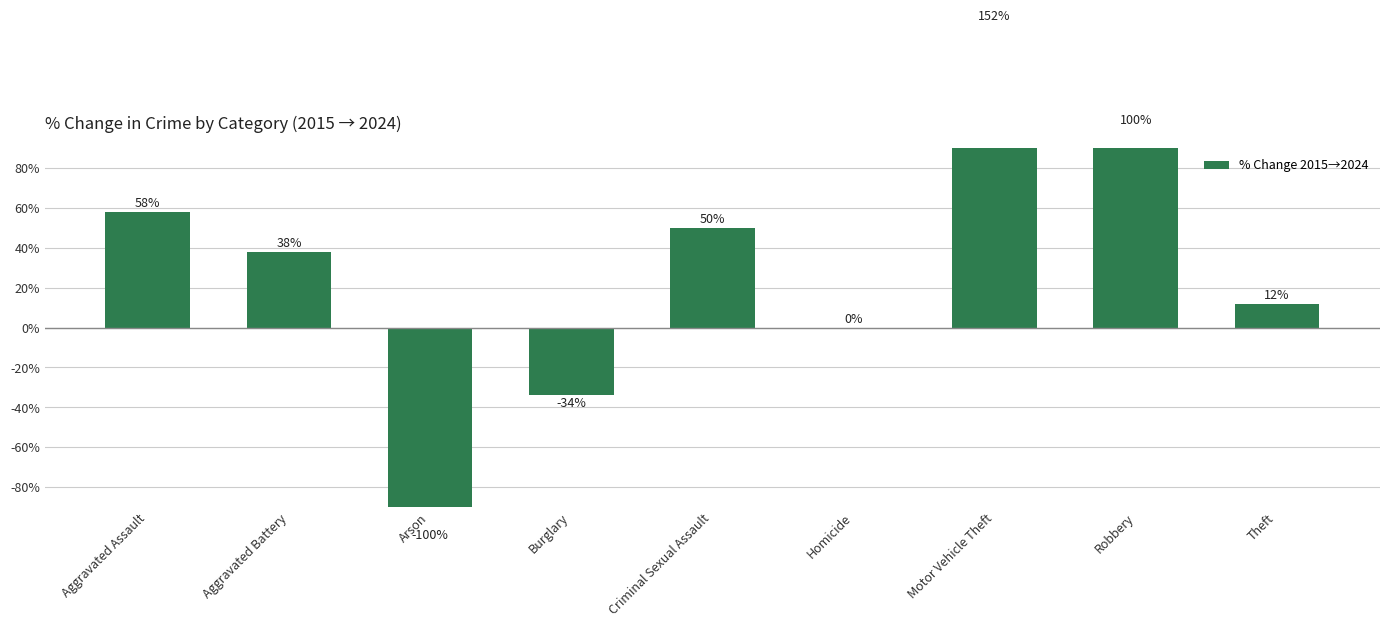

What is the difference between the maximum and minimum values?

252